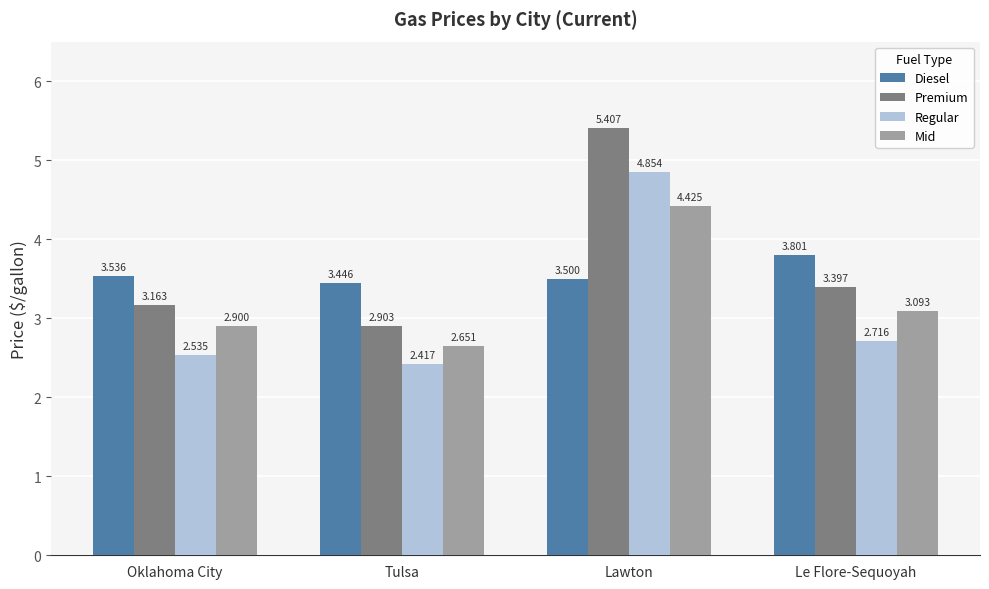

What is the difference between the maximum and second lowest values in the Premium series?

2.2